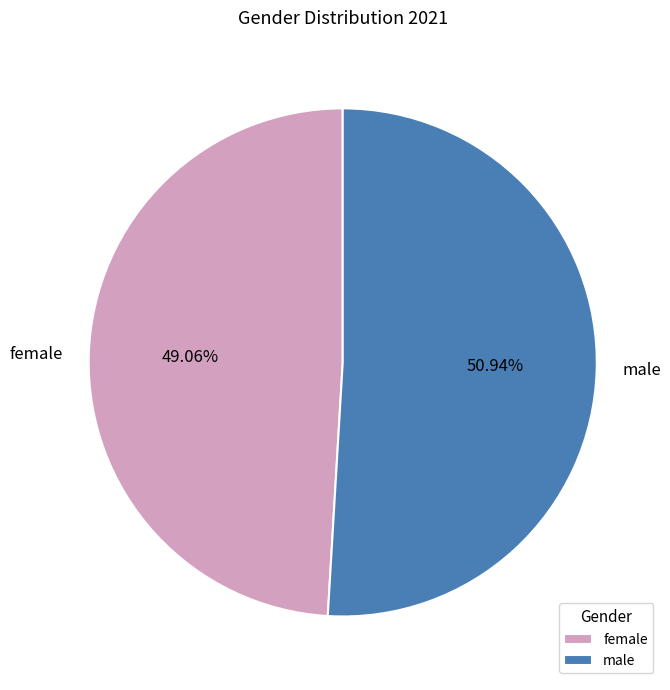

The female slice represents 49% of the pie. True or false?

True